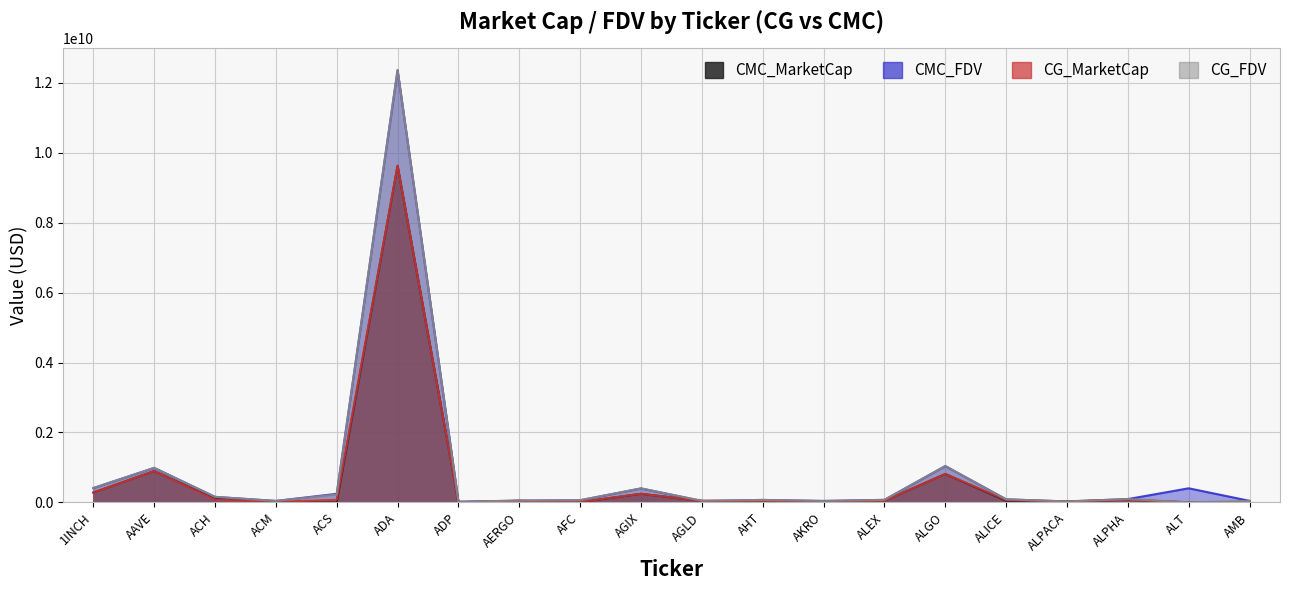

How many values in the CMC_MarketCap series are below 43180278?

10